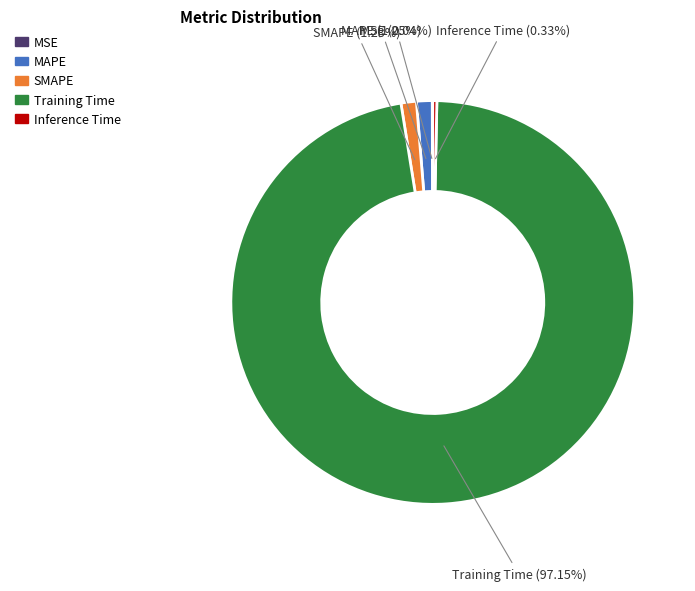

To the nearest percent, what is the average slice percentage?

20%